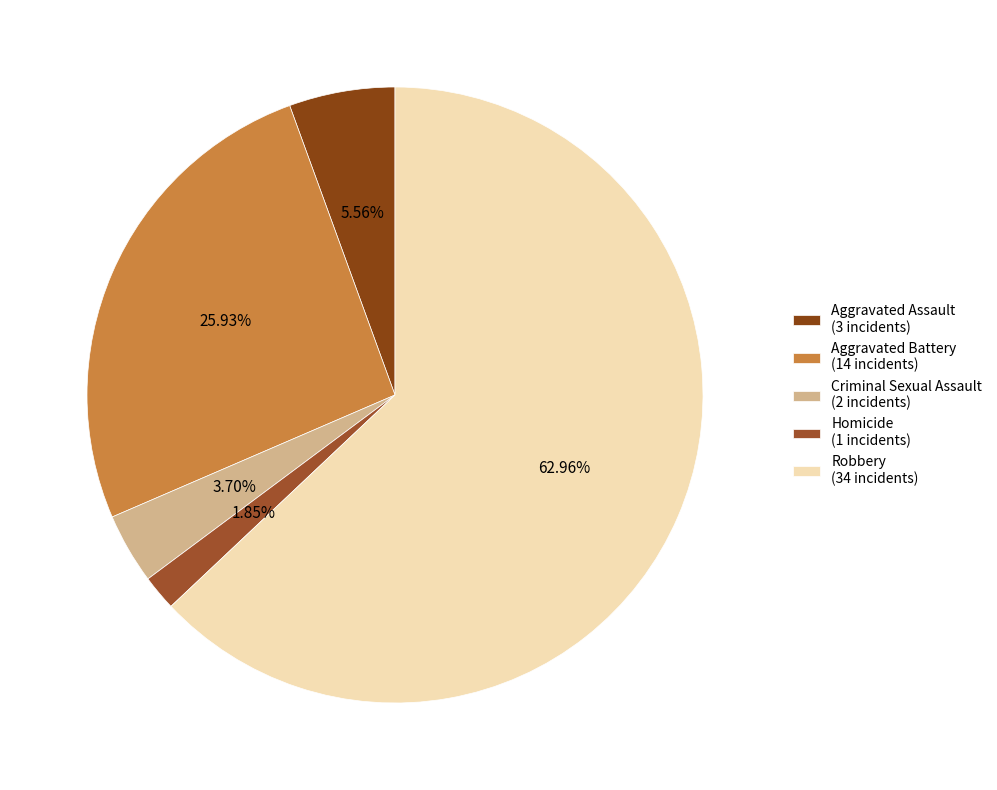

Do Aggravated Assault and Robbery together represent more than half of the pie?

Yes